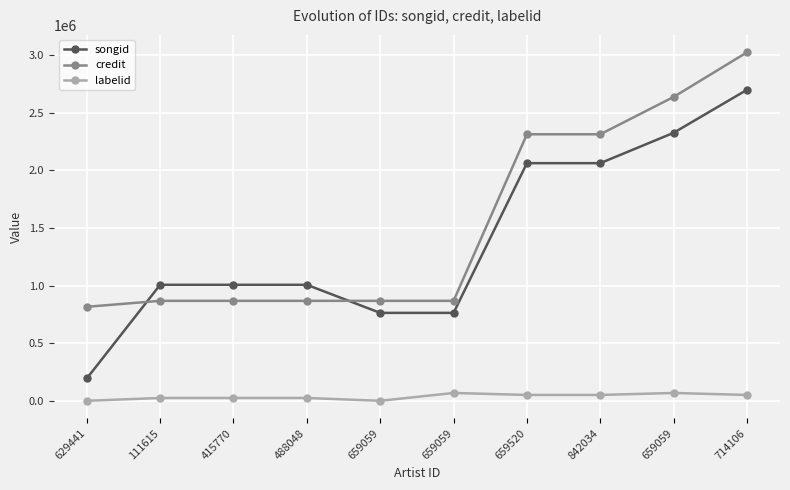

What is the sum of all credit values?

15431052